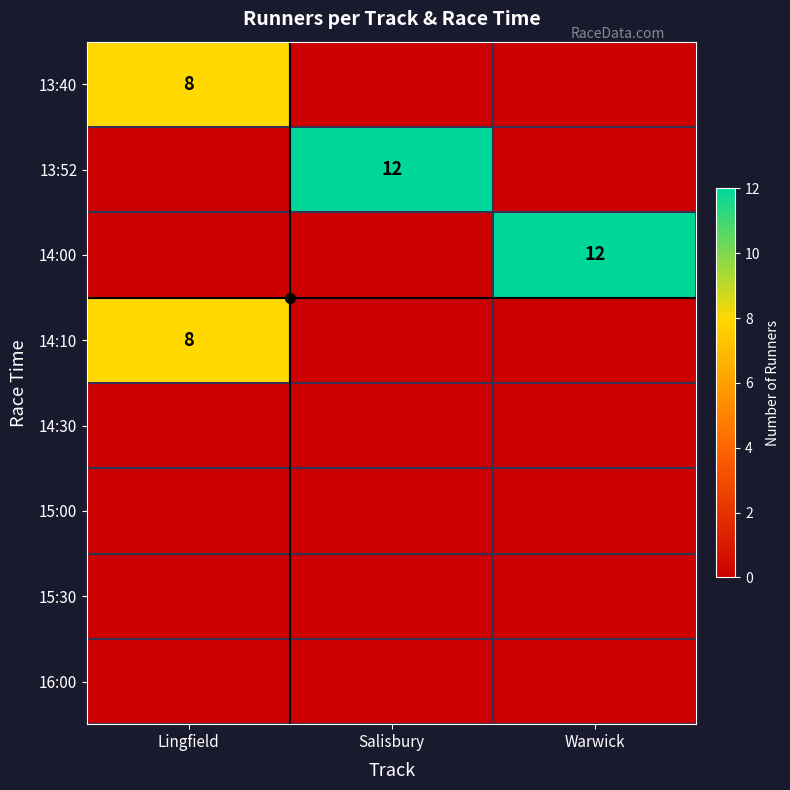

The 15:00 series shows 0 at Salisbury. True or false?

True